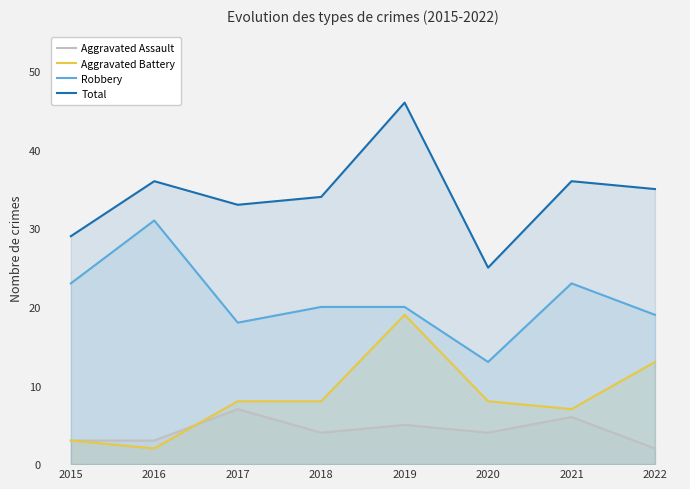

Where is the first local minimum for Aggravated Assault?

2018